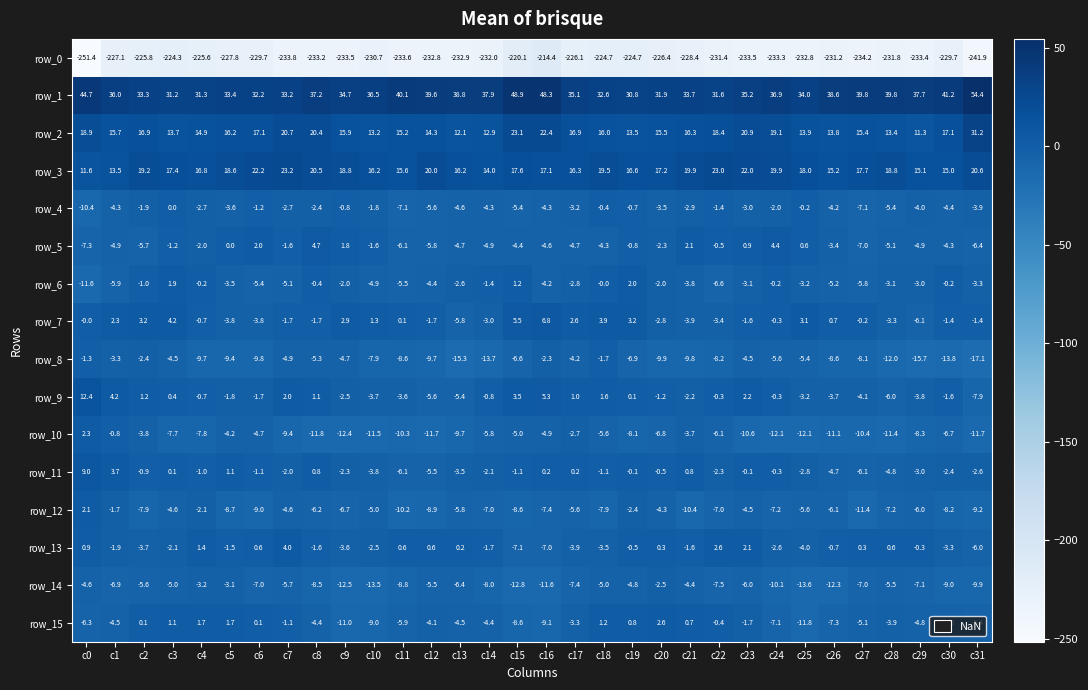

How many values in row_9 are below zero?

20